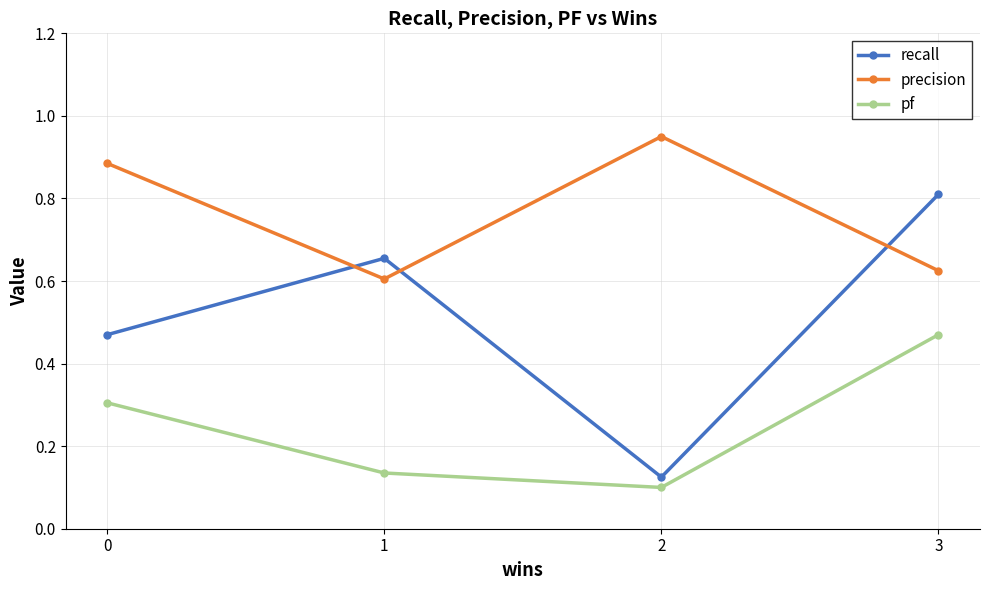

What is the highest value of the recall series?

0.8